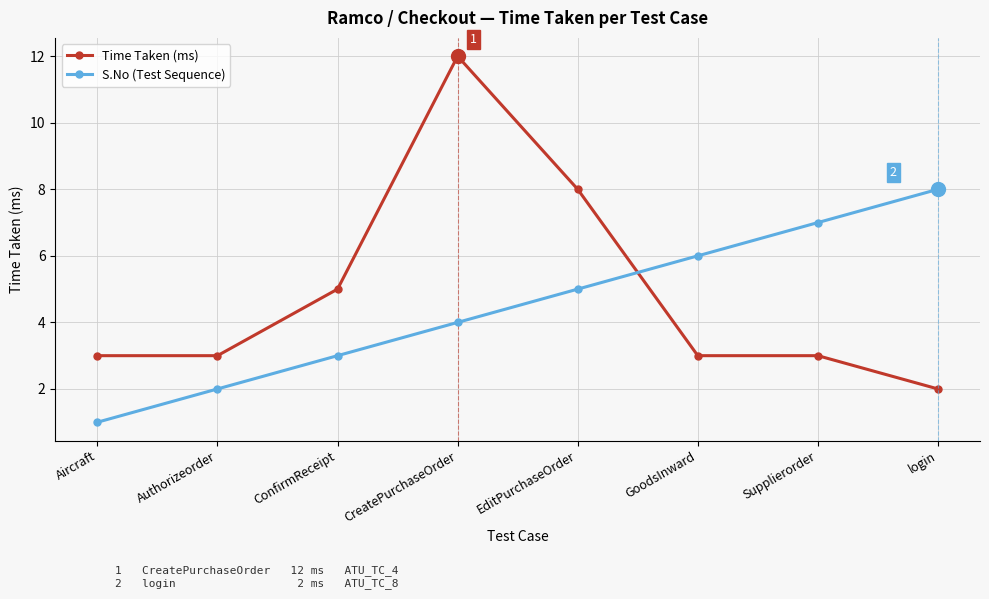

What is the label of the 1st point from the right?

login